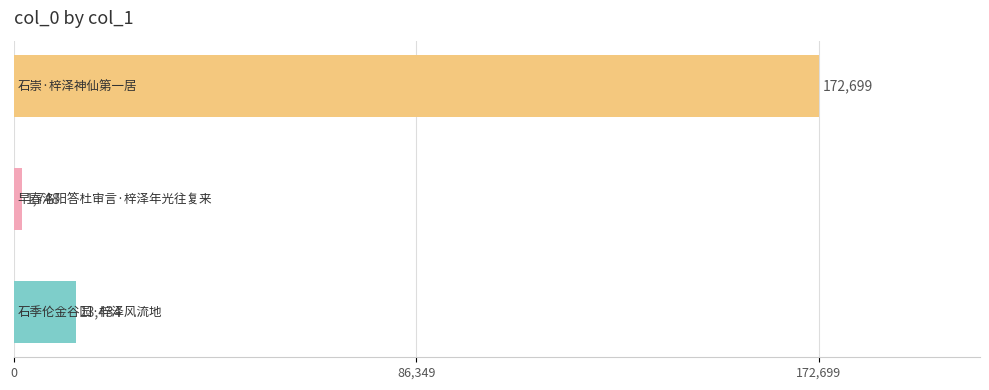

What is the average value?

62627